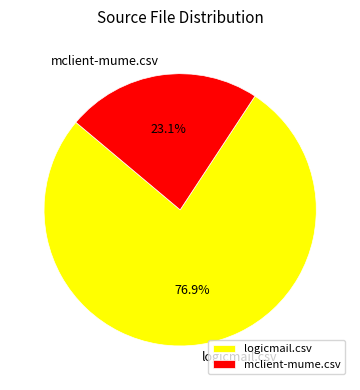

True or false: mclient-mume.csv accounts for 23% of the total.

True